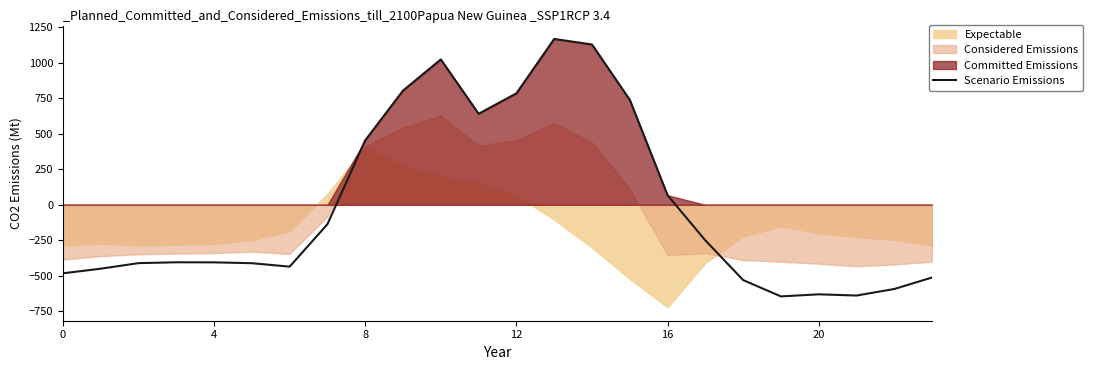

The value at 15 is 378.8. True or false?

False